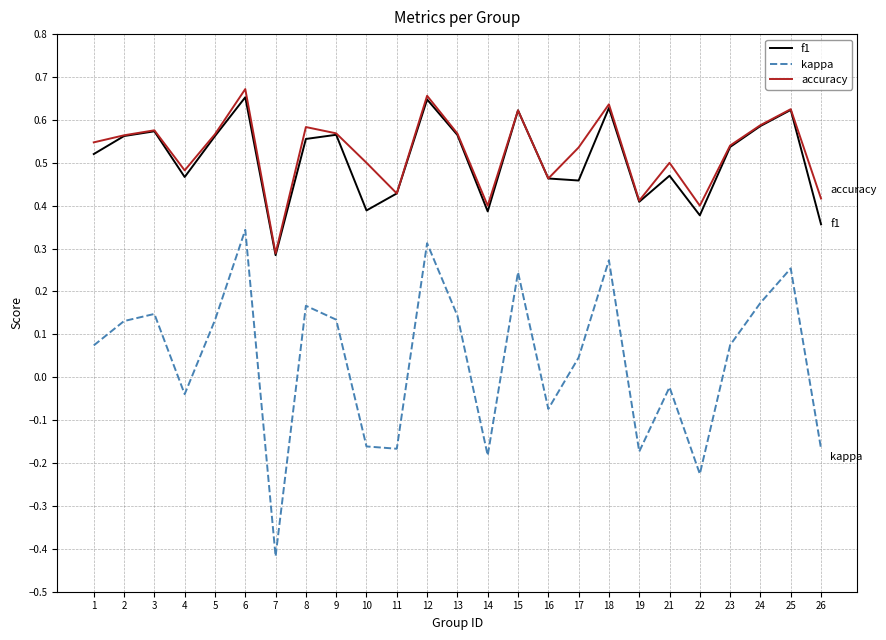

True or false: kappa and f1 intersect in this chart.

False